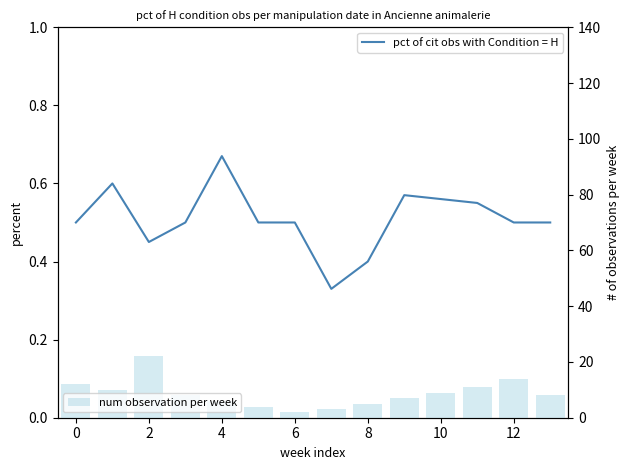

Which series has the largest total across all categories?

num observation per week